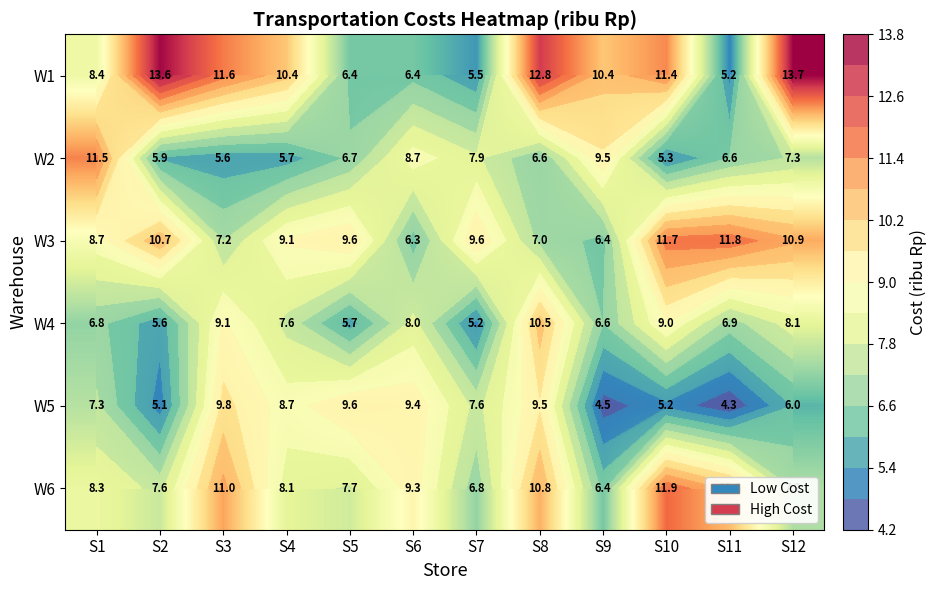

Where does the W1 series first go above 10?

S2